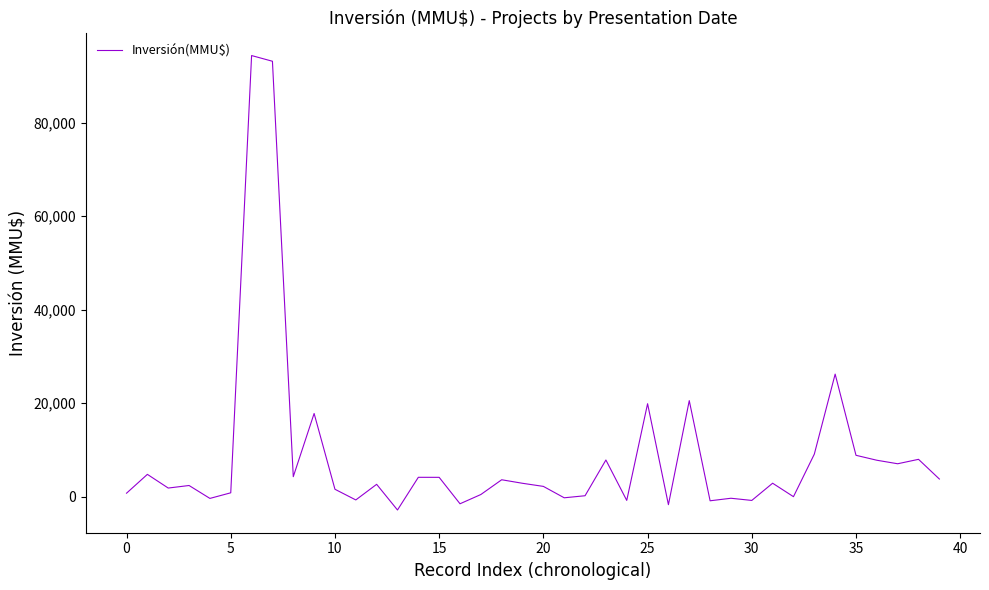

What is the minimum value shown in the chart?

-2829.9